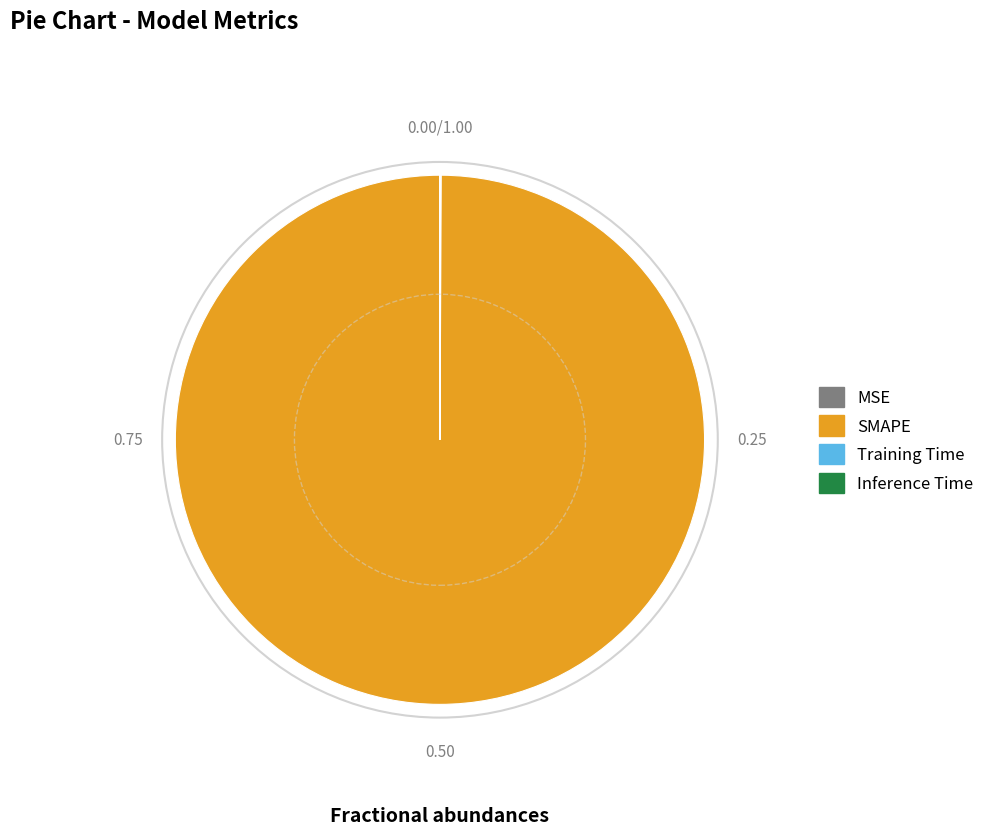

What is the largest slice in the pie chart?

SMAPE